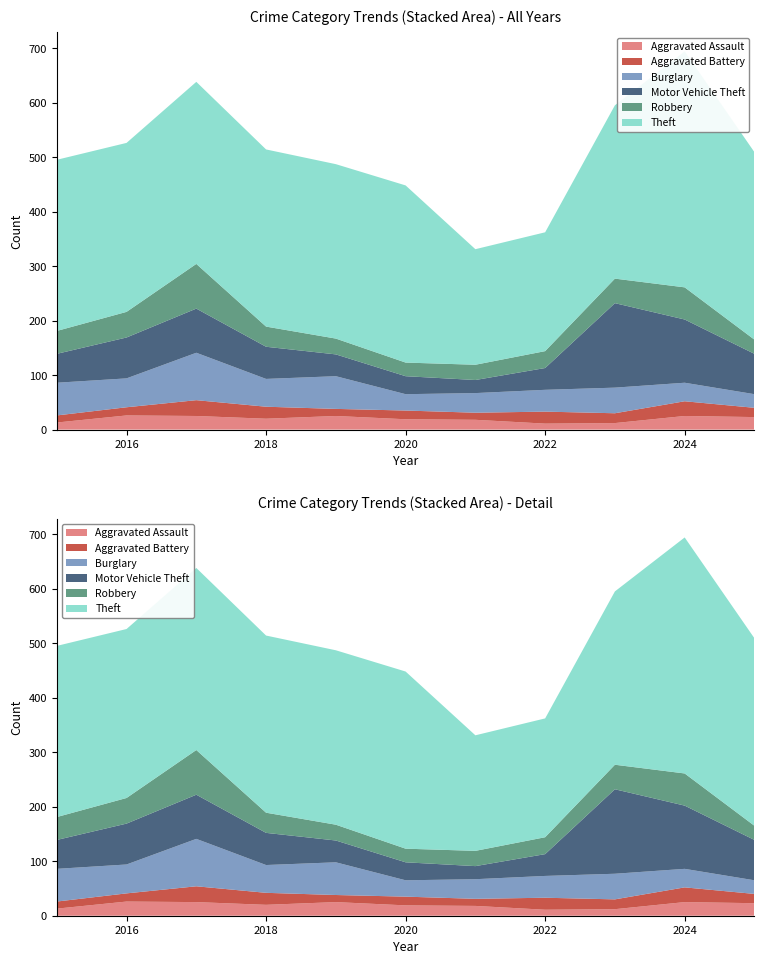

Reading left to right, transcribe all the data shown in this chart.

Aggravated Assault: 2015=13	2016=26	2017=25	2018=20	2019=25	2020=19	2021=18	2022=11	2023=12	2024=25	2025=23
Aggravated Battery: 2015=13	2016=15	2017=29	2018=22	2019=13	2020=16	2021=13	2022=22	2023=18	2024=27	2025=17
Burglary: 2015=60	2016=53	2017=87	2018=51	2019=60	2020=30	2021=36	2022=40	2023=47	2024=34	2025=25
Motor Vehicle Theft: 2015=53	2016=75	2017=81	2018=59	2019=40	2020=33	2021=24	2022=40	2023=155	2024=116	2025=74
Robbery: 2015=42	2016=47	2017=82	2018=37	2019=29	2020=25	2021=28	2022=31	2023=45	2024=59	2025=26
Theft: 2015=314	2016=310	2017=334	2018=325	2019=320	2020=325	2021=212	2022=218	2023=318	2024=433	2025=344